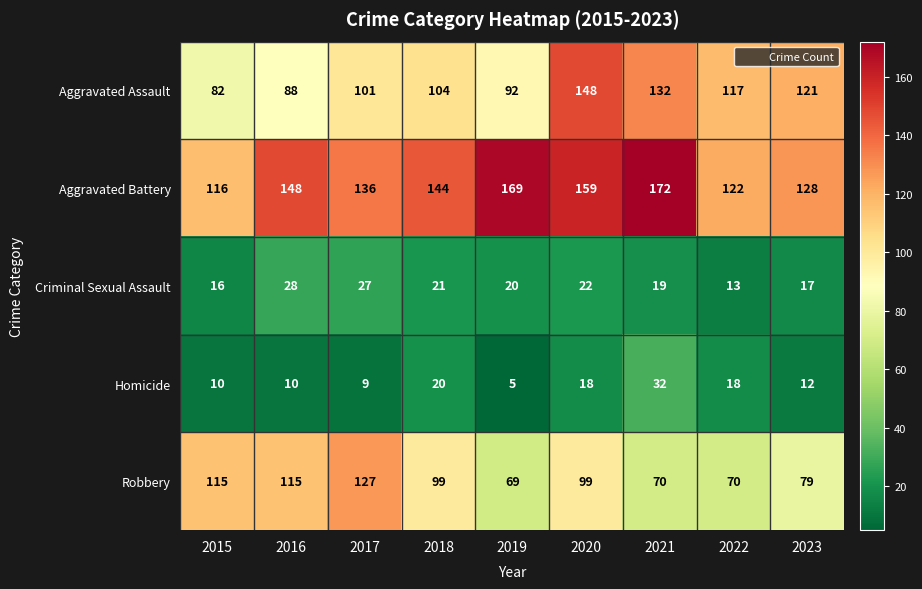

At which category is the sum across all series the highest?

2020